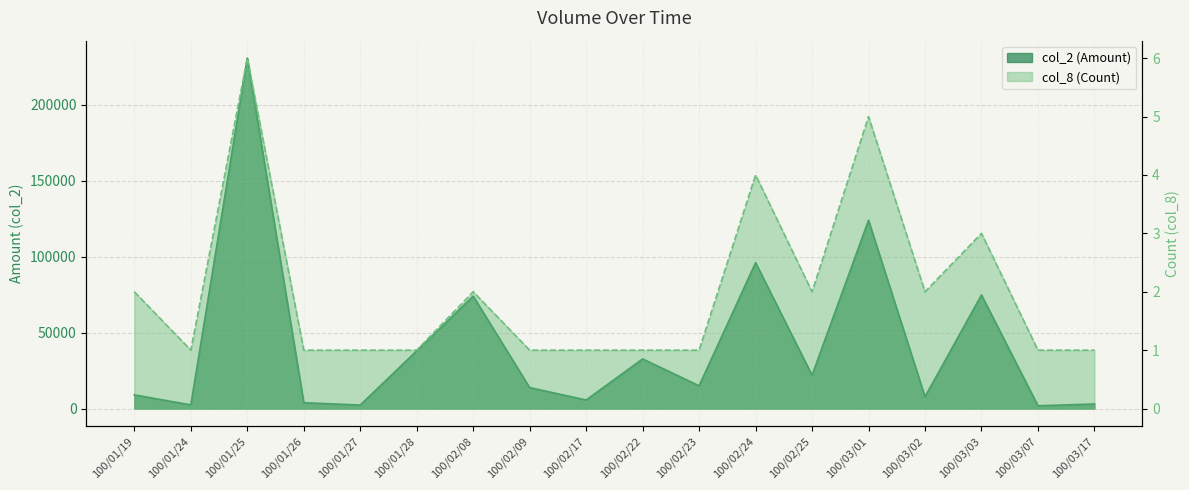

True or false: col_8 and col_2 intersect in this chart.

False